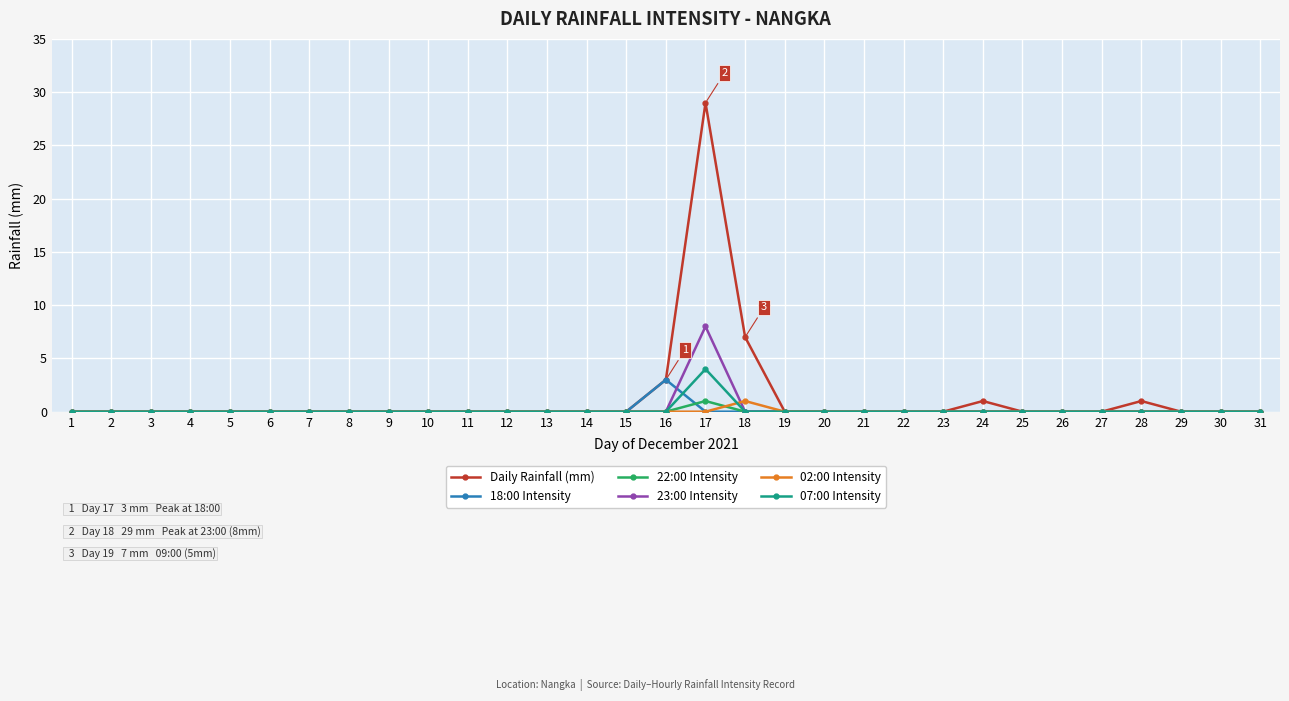

At which category is the sum across all series the highest?

17